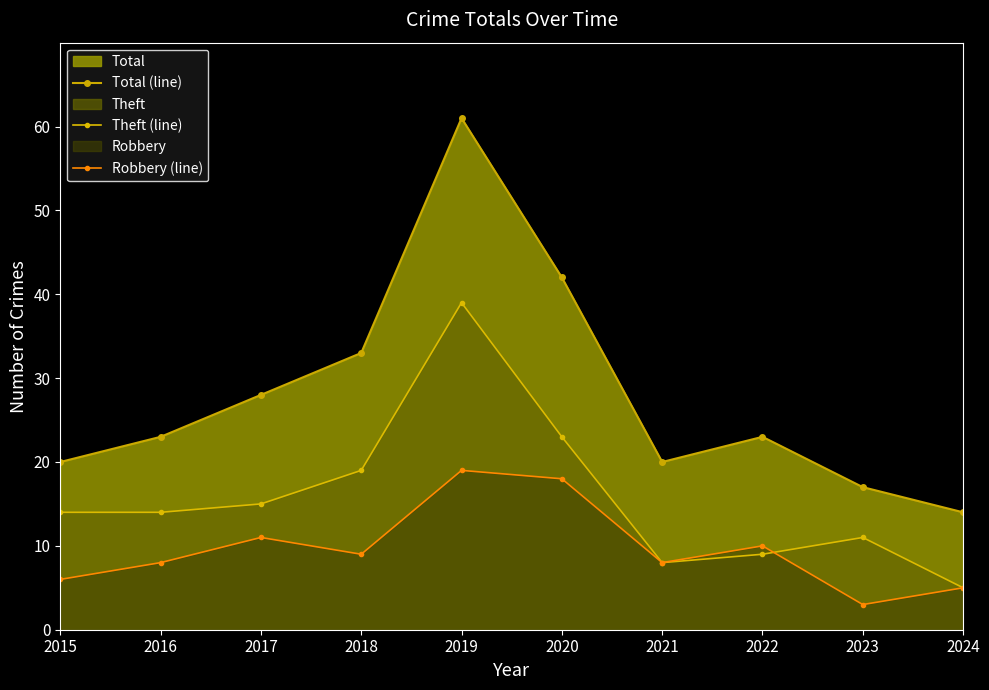

The Total (line) series shows 17 at 2023. True or false?

True